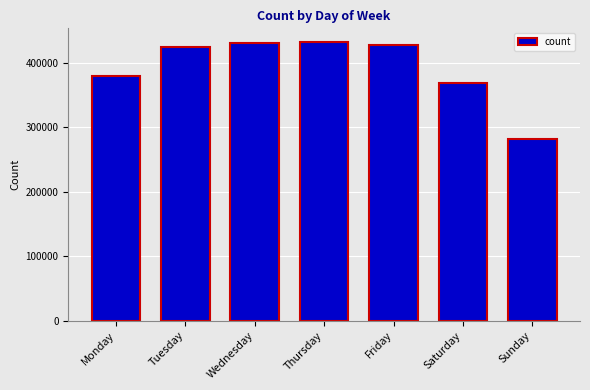

Approximately how many times larger is the value at Saturday compared to Tuesday?

0.9